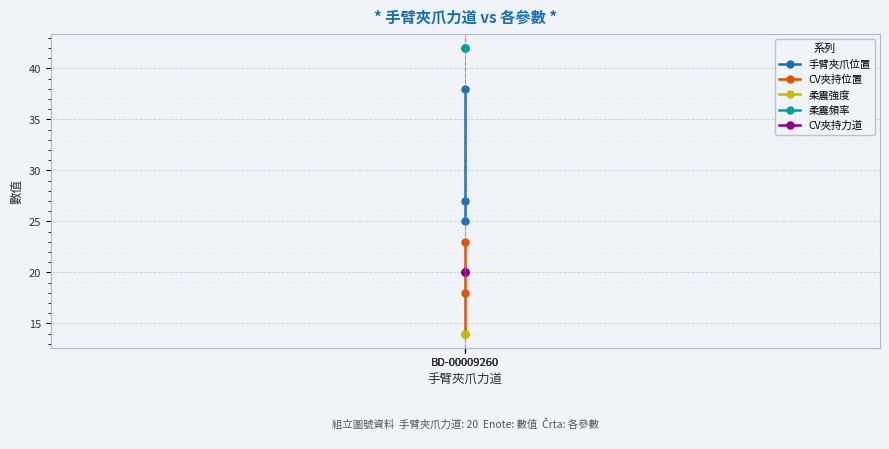

Is it true that 手臂夾爪位置 equals 11 at BD-00009260?

False